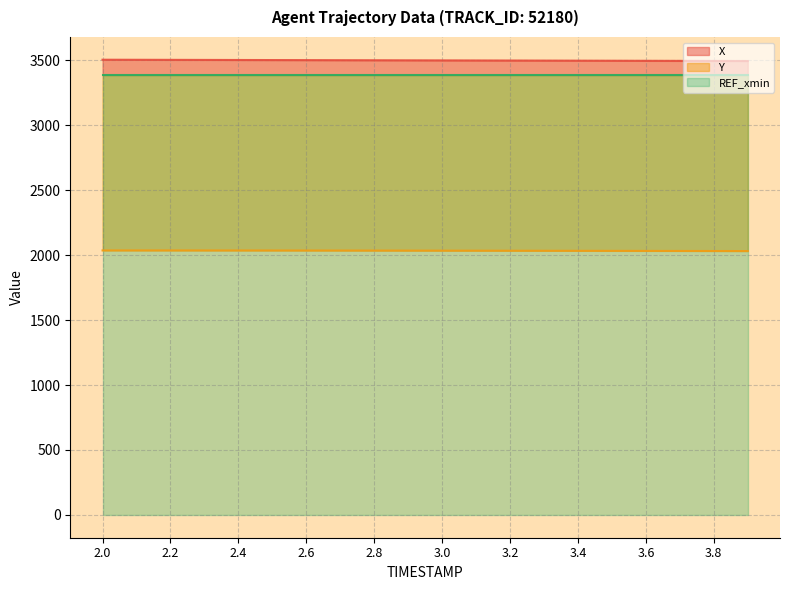

What is the difference between the X values at 3.0 and 2.1?

4.7